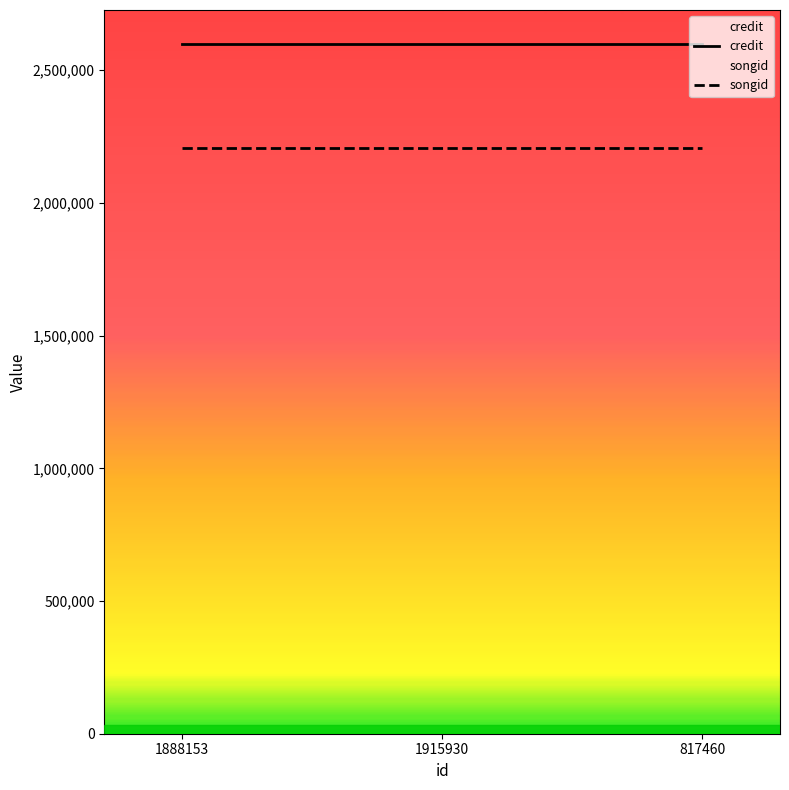

What is the label of the 3rd point from the right?

1888153